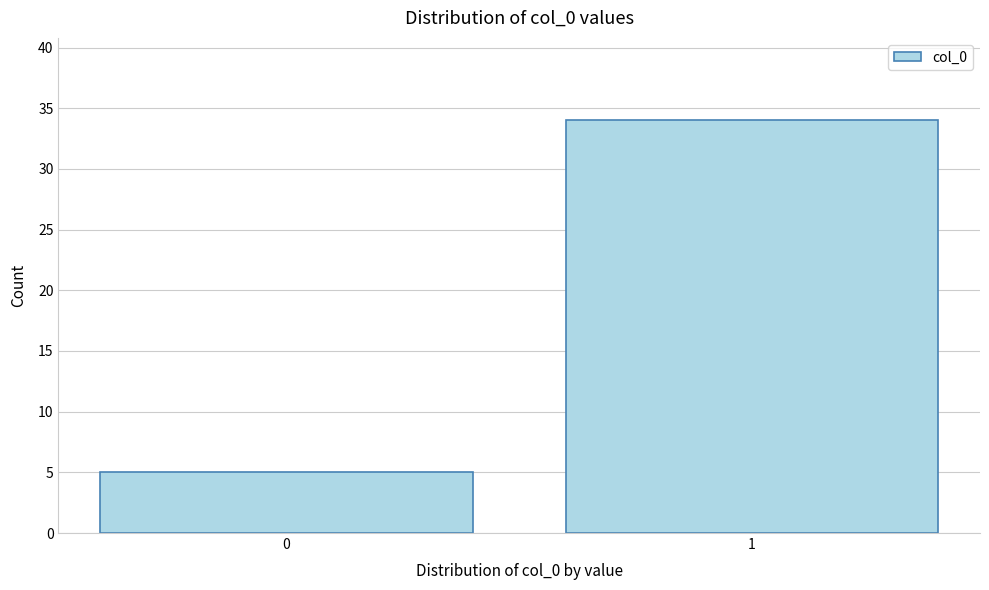

Reading left to right, transcribe all the data shown in this chart.

0=5	1=34